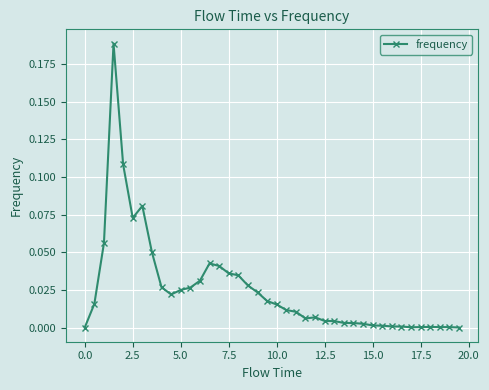

What is the sum of all values?

1.0